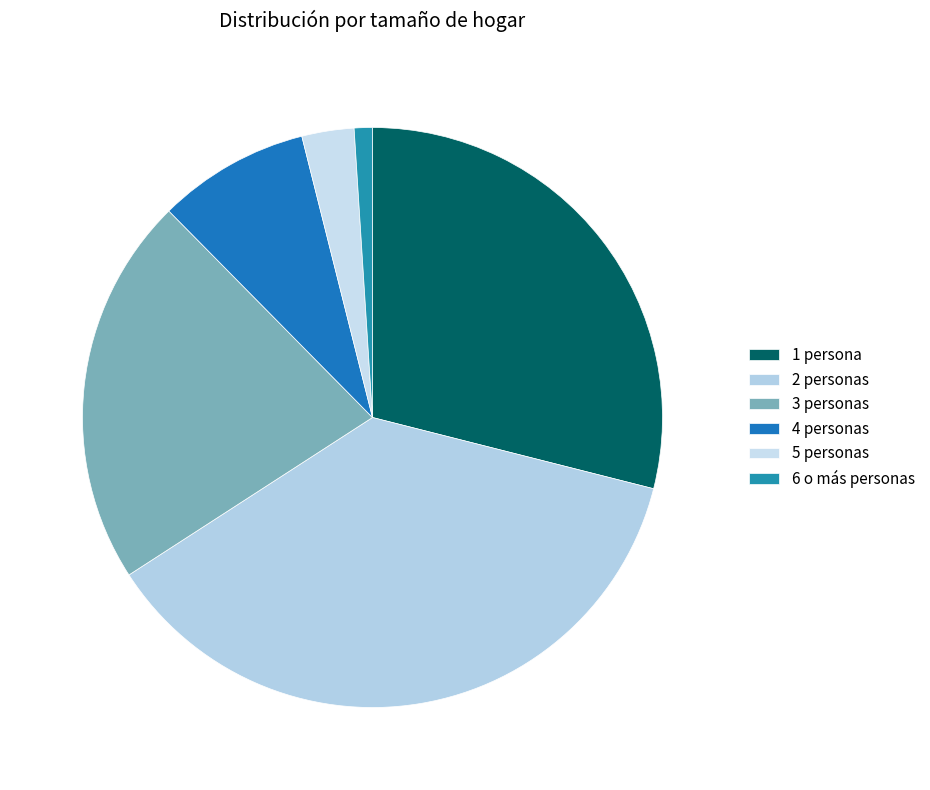

Which category has the smallest portion of the pie?

6 o más personas